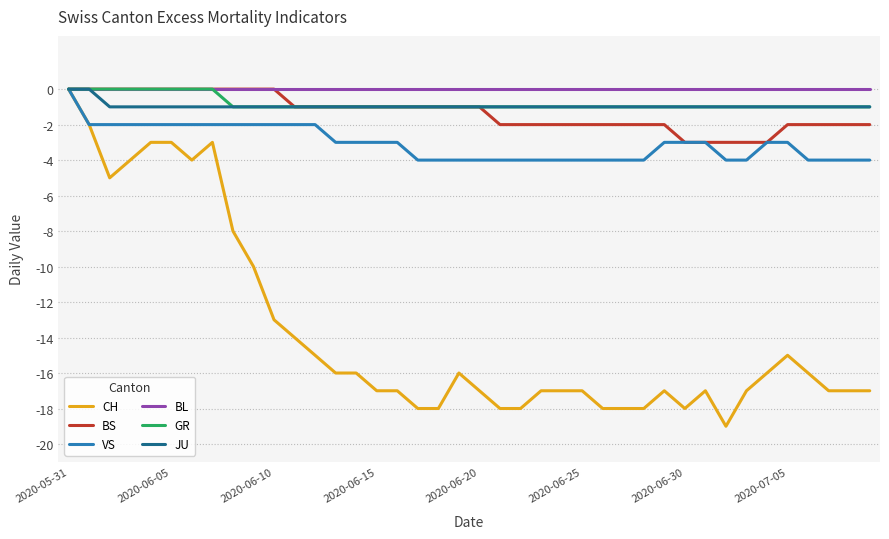

Which series has the widest spread of values?

CH